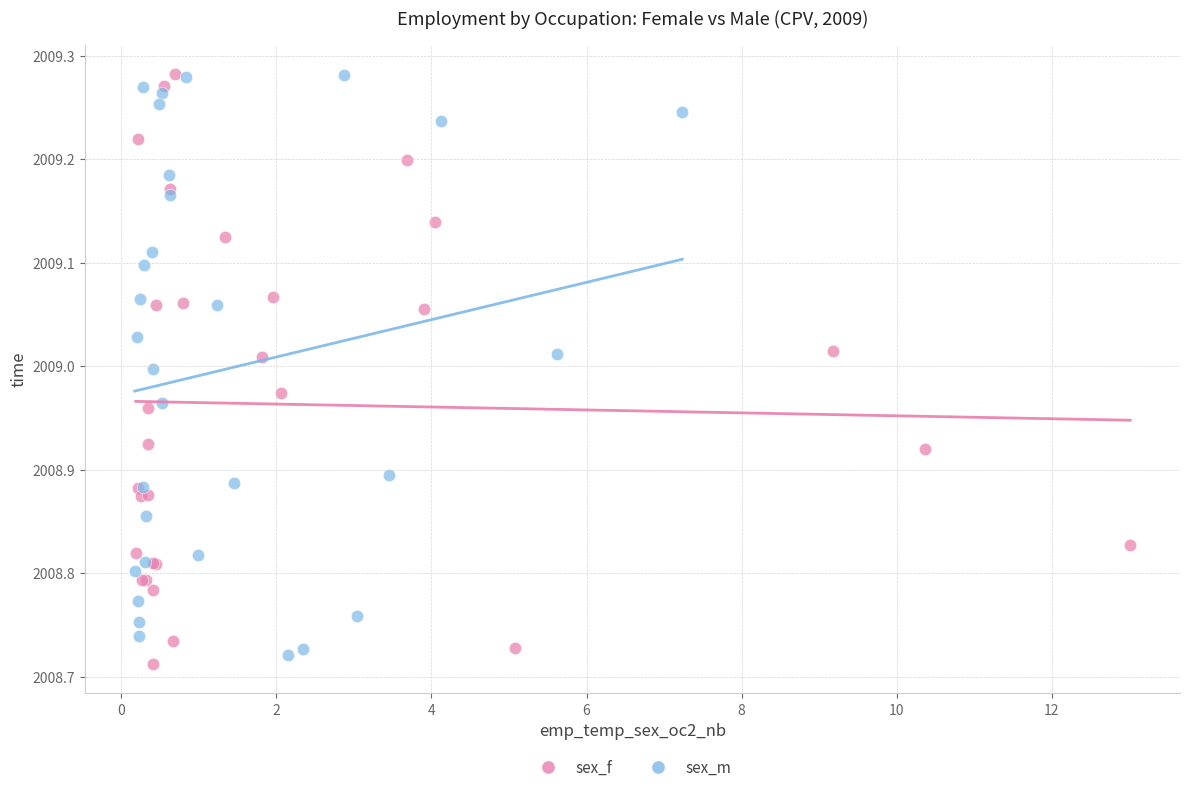

What are all the series names shown in the legend?

sex_f, sex_m